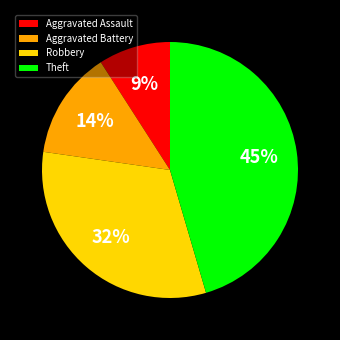

To the nearest percent, what percentage of the pie is Theft?

45%